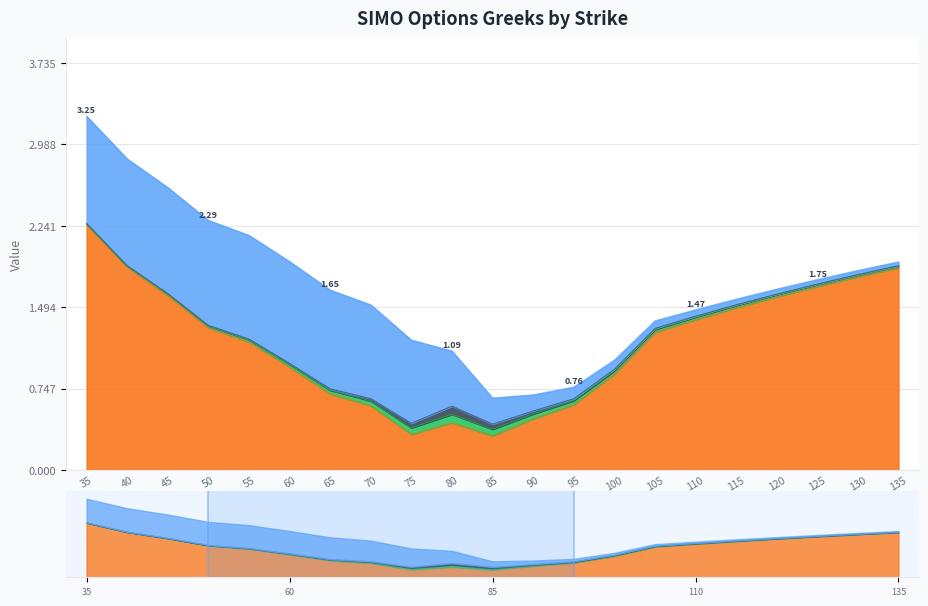

What is the difference between the maximum and minimum values in the delta_call series?

1.0